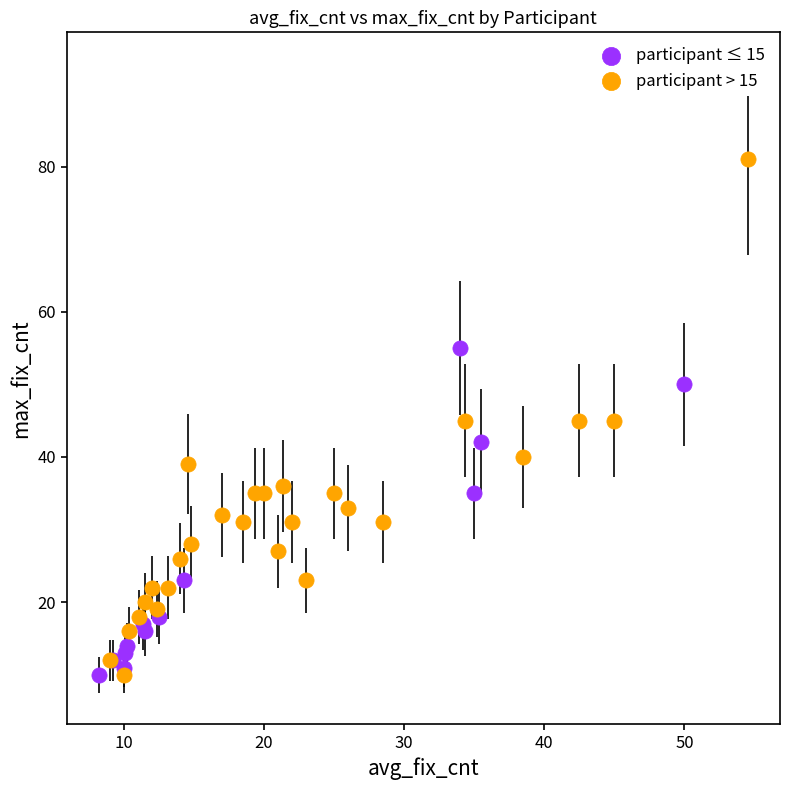

Which series has the largest Y range (max minus min)?

participant > 15